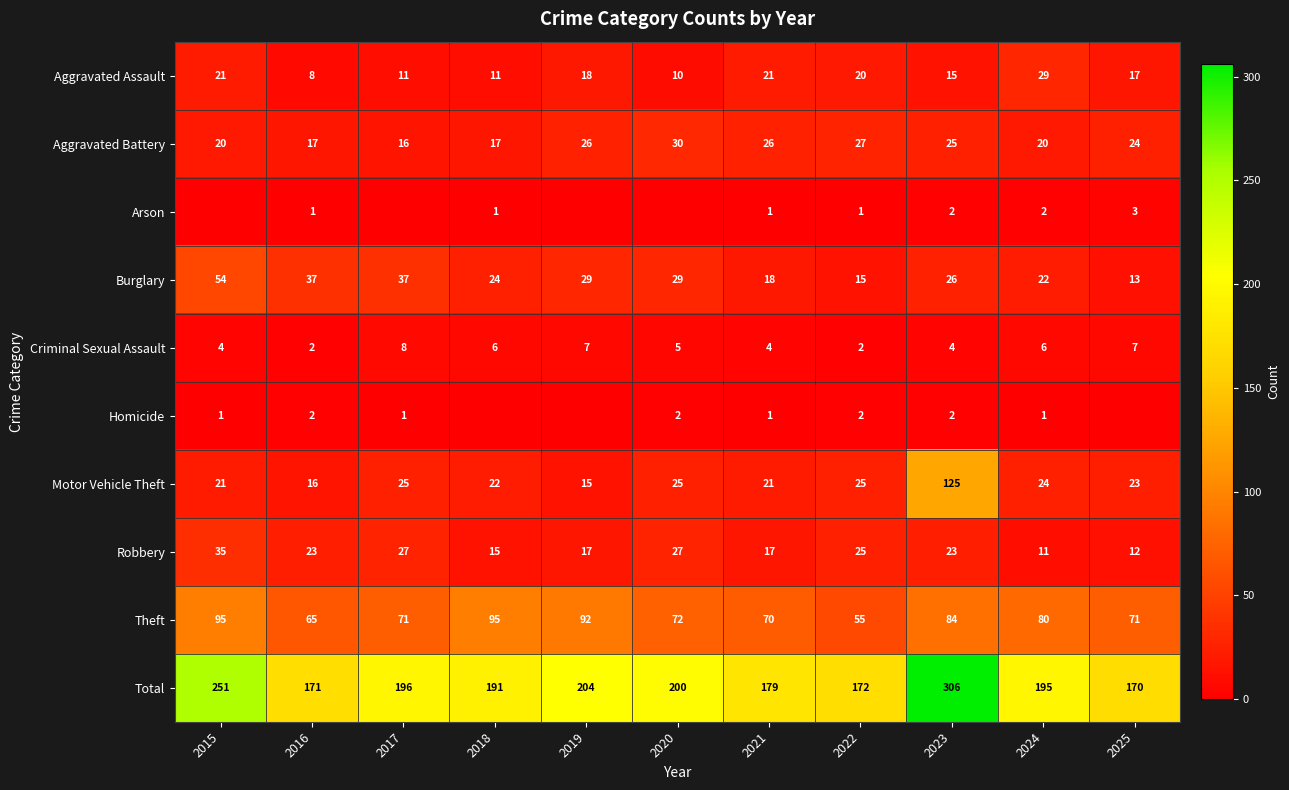

The Total series shows 196 at 2017. True or false?

True